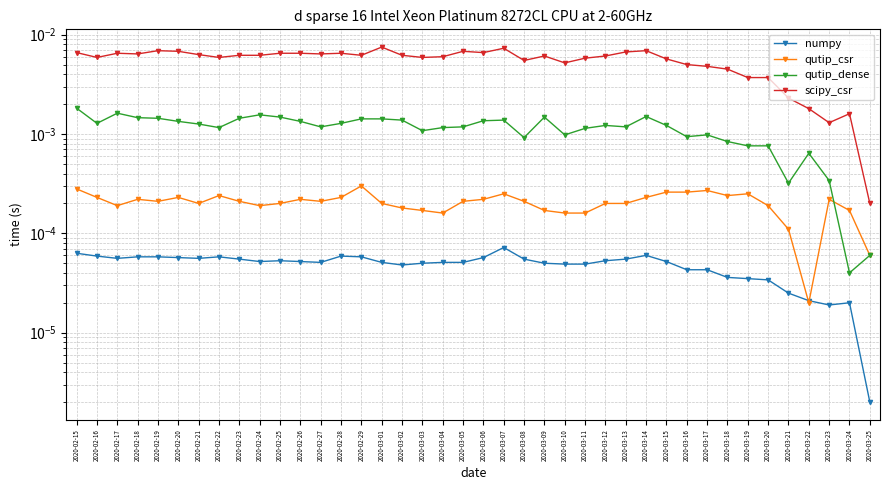

How many interior local valleys does the qutip_csr series have?

8